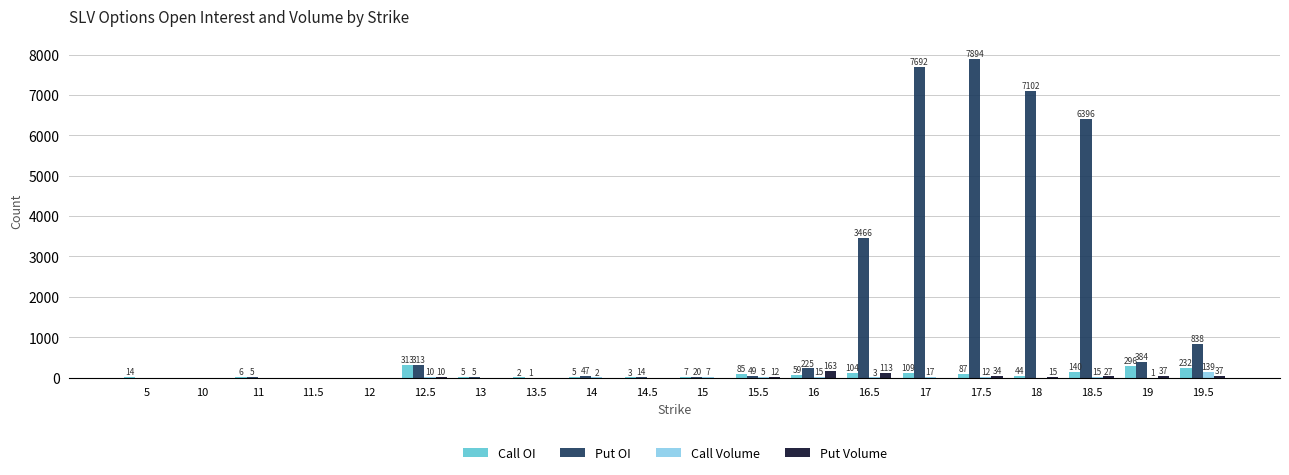

At which label does Call OI first exceed 44?

12.5